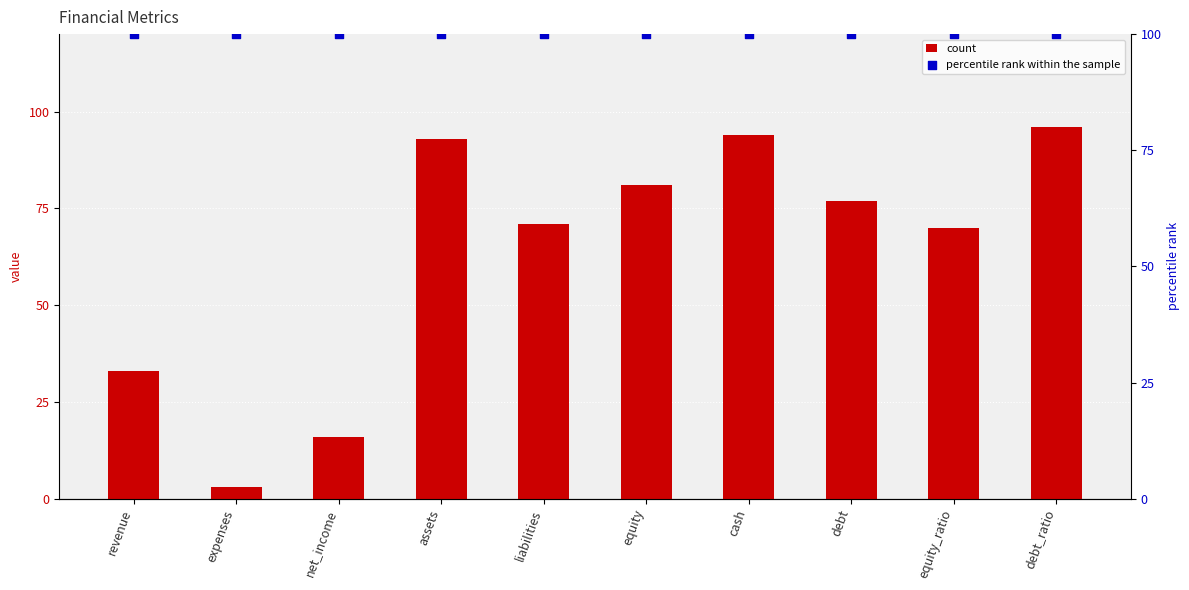

Which series has the largest Y range (max minus min)?

count